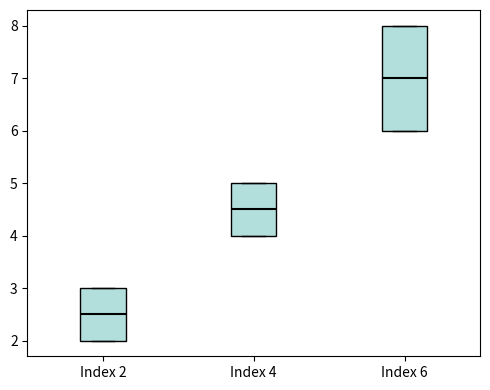

Which box has the highest median line?

Index 6